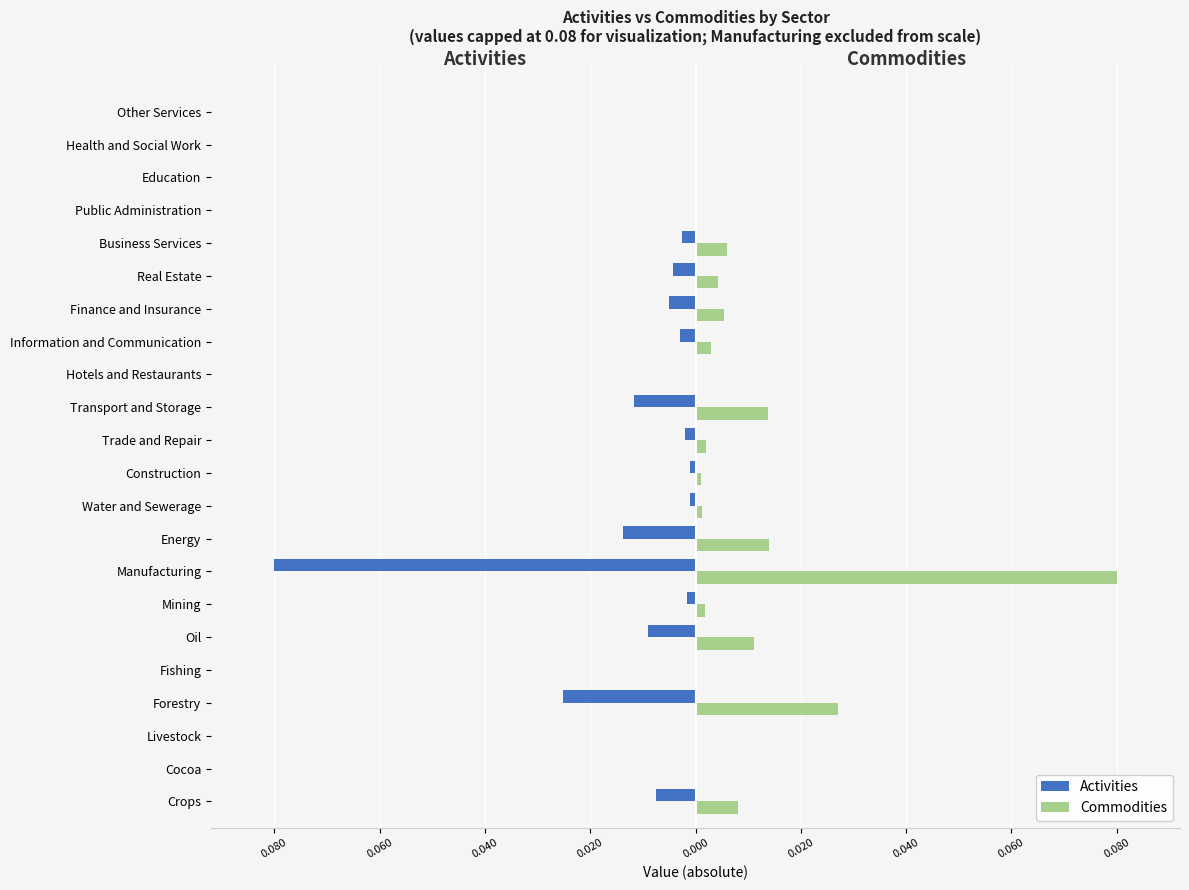

Which series has the largest total across all categories?

Commodities